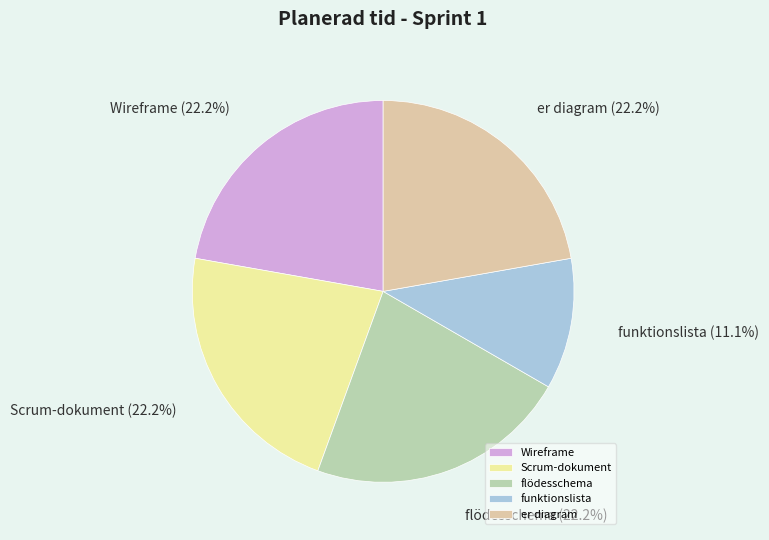

True or false: Wireframe accounts for 32% of the total.

False